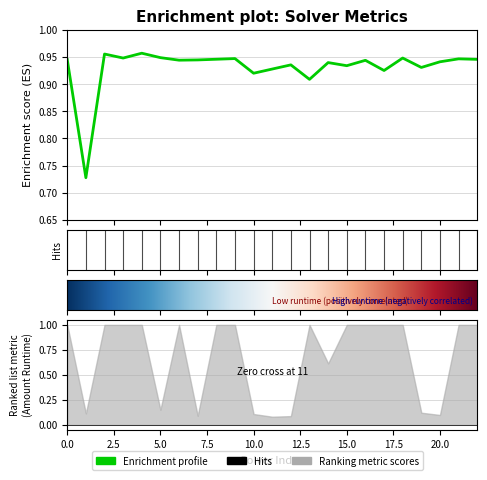

At which category does the chart reach its peak across all series?

4